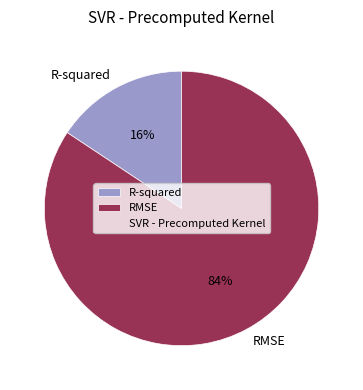

Between RMSE and R-squared, which is larger?

RMSE